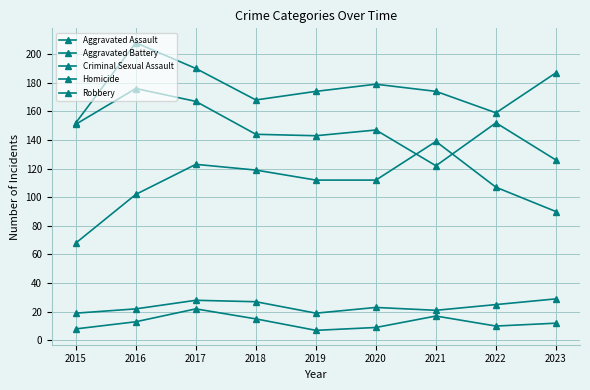

Reading left to right, transcribe all the data shown in this chart.

Aggravated Assault: 2015=68	2016=102	2017=123	2018=119	2019=112	2020=112	2021=139	2022=107	2023=90
Aggravated Battery: 2015=152	2016=208	2017=190	2018=168	2019=174	2020=179	2021=174	2022=159	2023=187
Criminal Sexual Assault: 2015=19	2016=22	2017=28	2018=27	2019=19	2020=23	2021=21	2022=25	2023=29
Homicide: 2015=8	2016=13	2017=22	2018=15	2019=7	2020=9	2021=17	2022=10	2023=12
Robbery: 2015=151	2016=176	2017=167	2018=144	2019=143	2020=147	2021=122	2022=152	2023=126